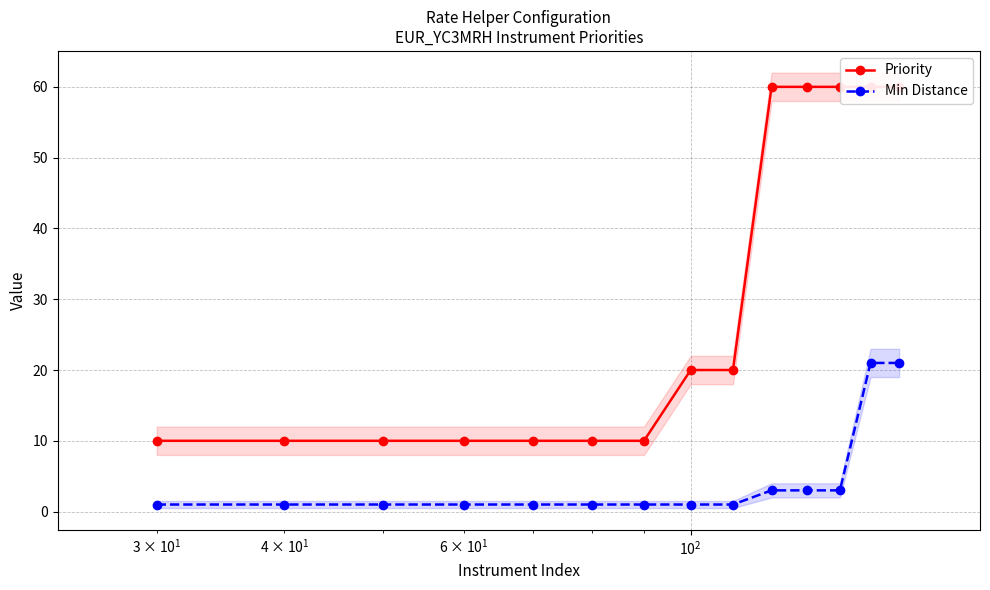

Which series has the largest range (max minus min)?

Priority